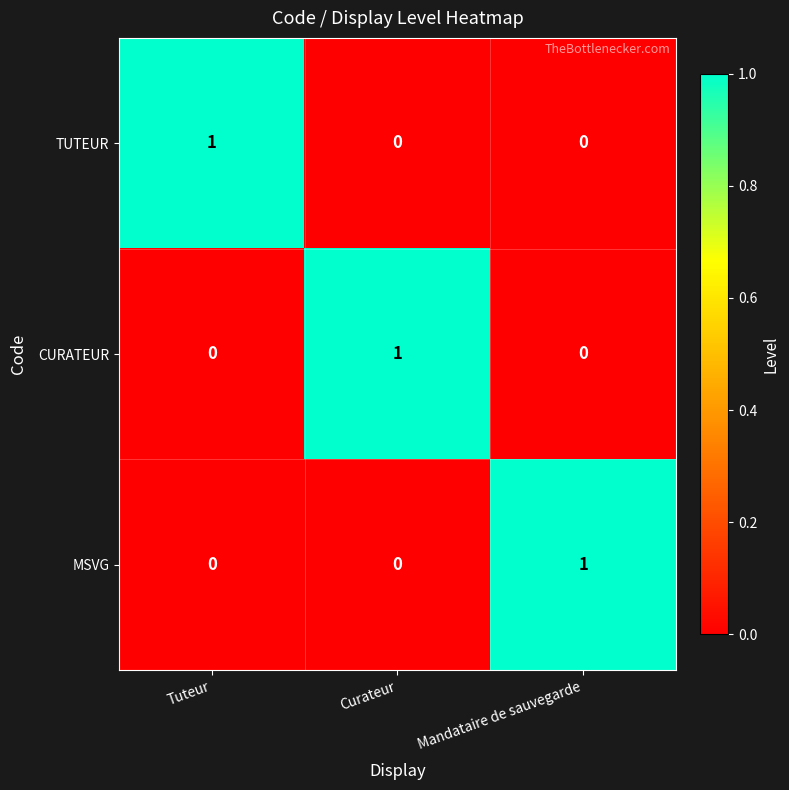

Is it true that TUTEUR equals -1 at Curateur?

False